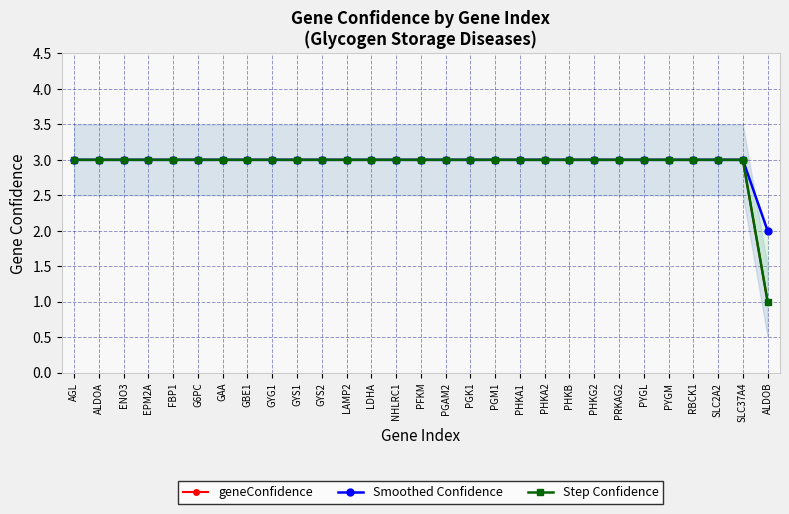

Count the Smoothed Confidence values in the range 3 to 4.

28